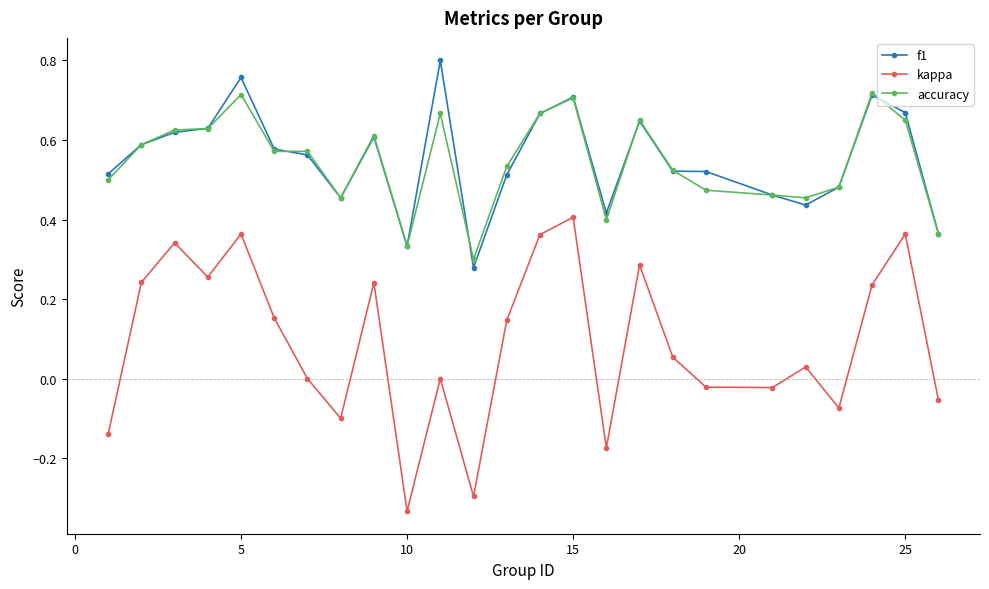

How many lines are shown in the chart?

3